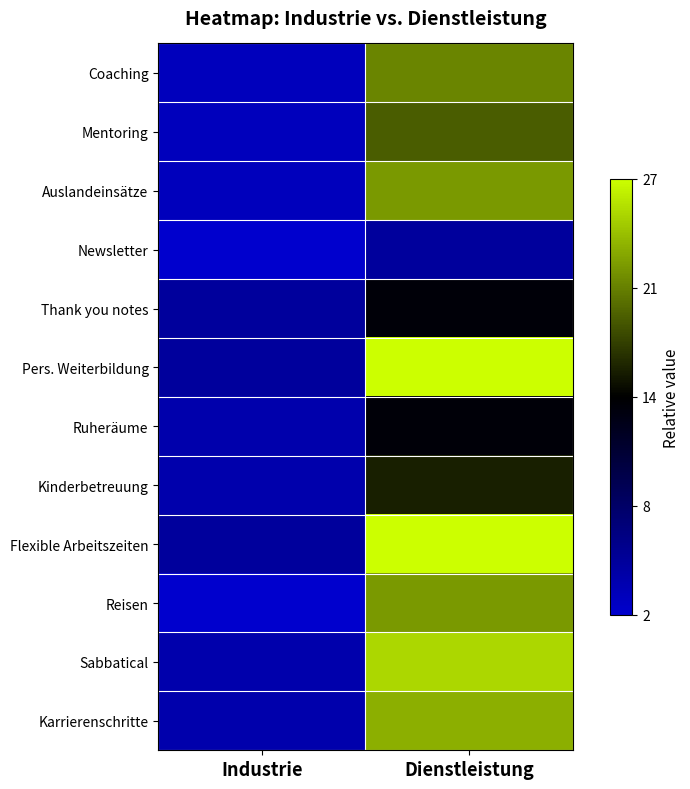

At how many categories does at least one series exceed 3?

2